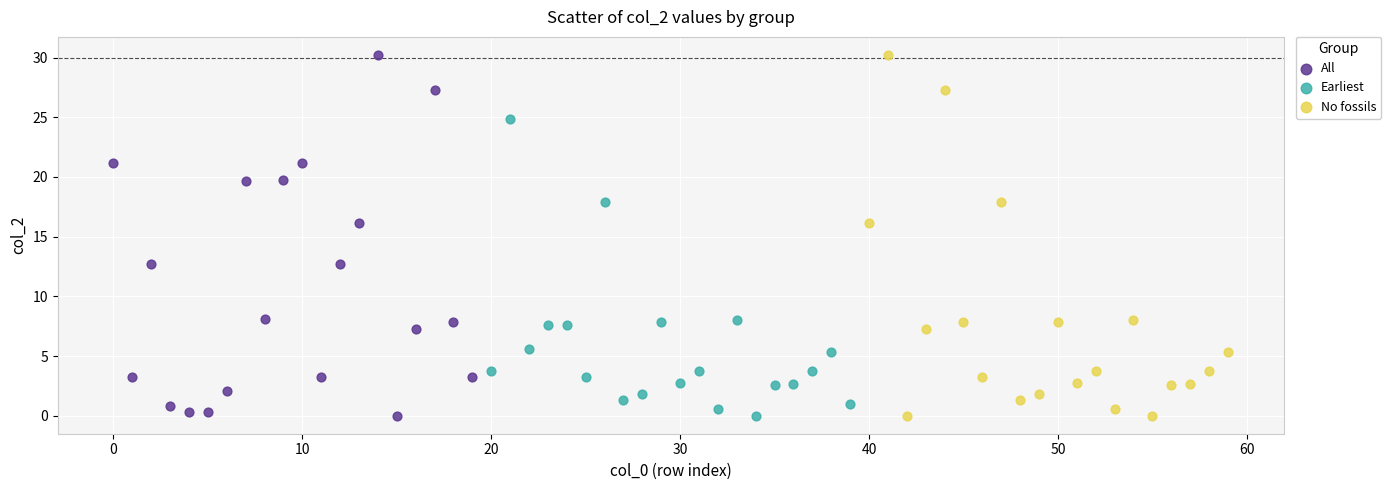

What are all the series names shown in the legend?

All, Earliest, No fossils